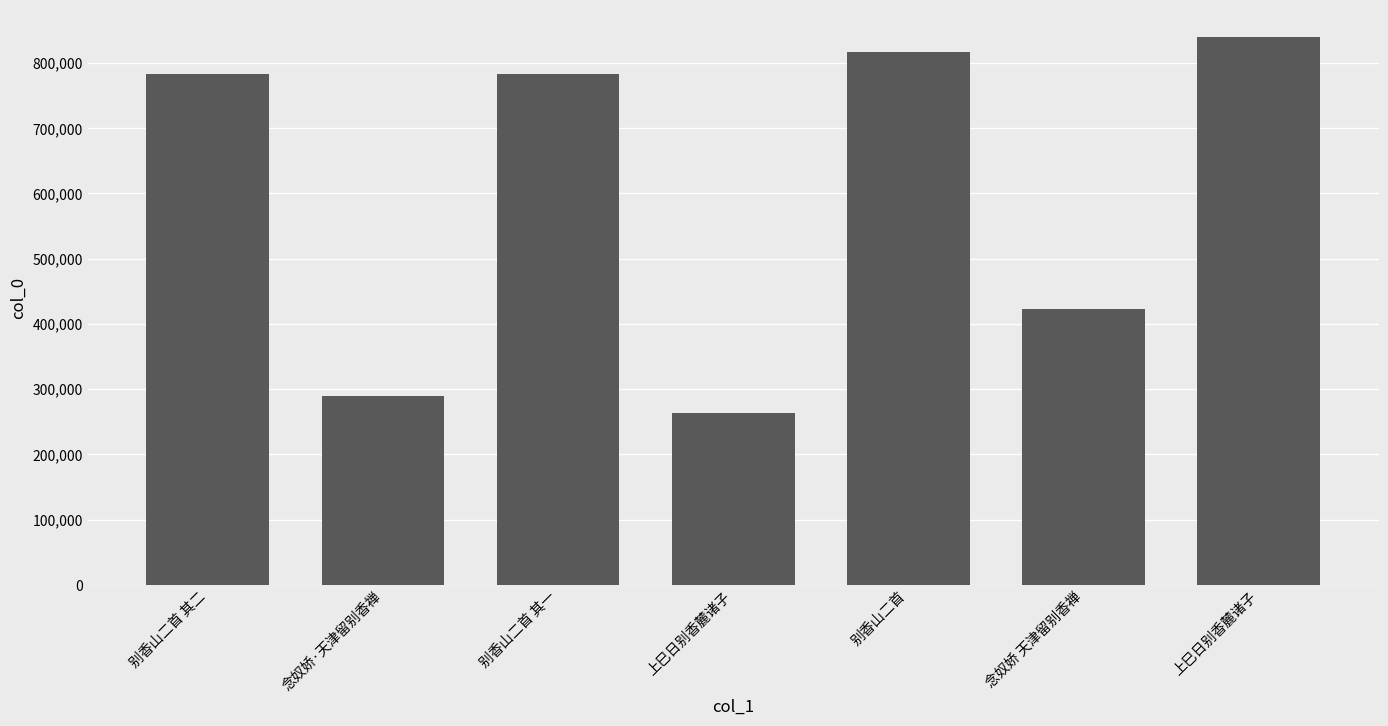

Rank the categories by value from highest to lowest.

上巳日别香麓诸子, 别香山二首, 别香山二首 其二, 别香山二首 其一, 念奴娇 天津留别香禅, 念奴娇·天津留别香禅, 上巳日别香麓诸子